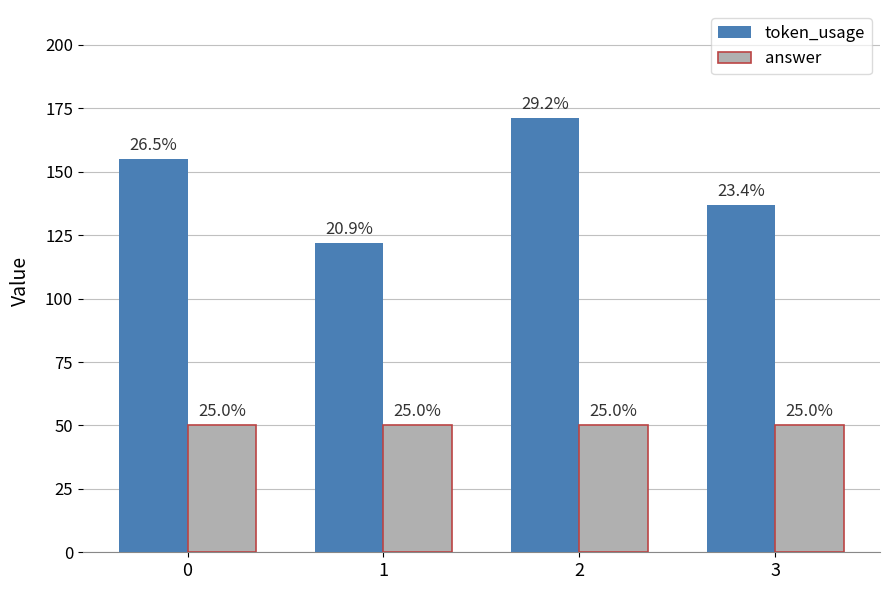

What is the smallest value displayed?

50